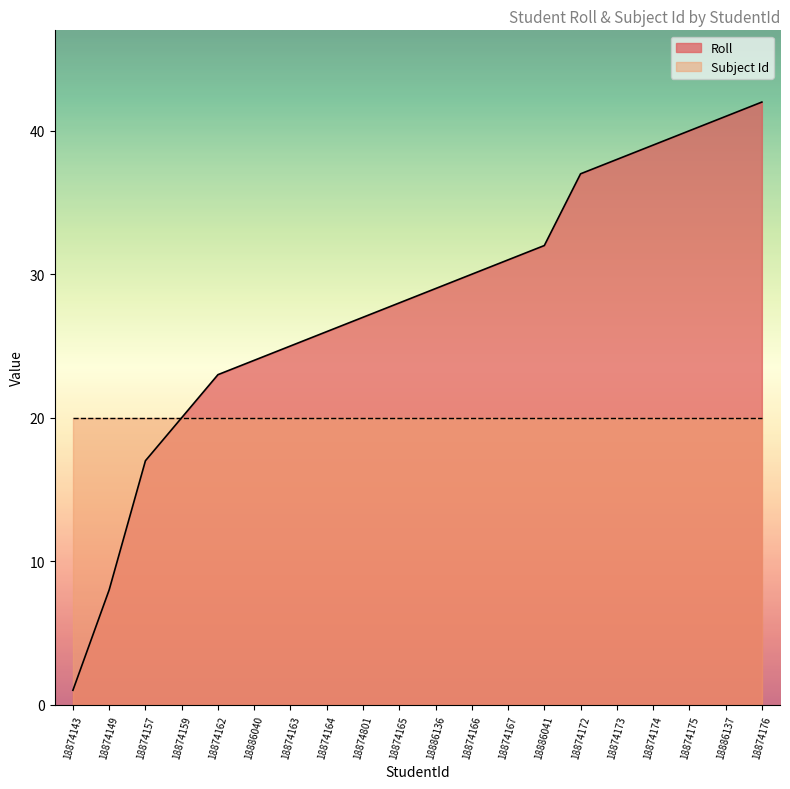

How many values exceed 29?

9